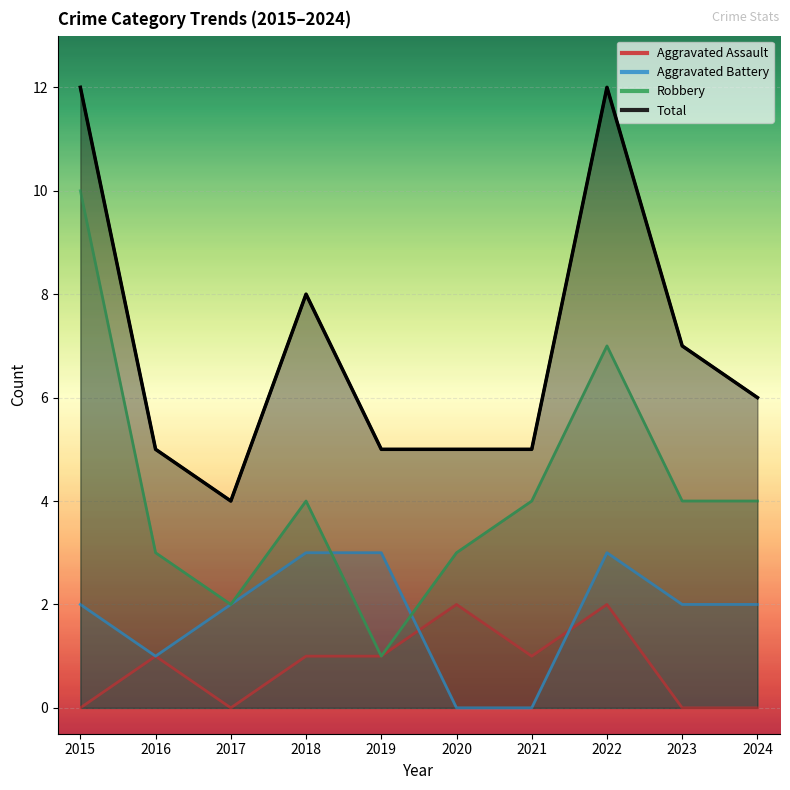

Reading right to left, extract all data points from this chart.

Aggravated Assault: 2024=0	2023=0	2022=2	2021=1	2020=2	2019=1	2018=1	2017=0	2016=1	2015=0
Aggravated Battery: 2024=2	2023=2	2022=3	2021=0	2020=0	2019=3	2018=3	2017=2	2016=1	2015=2
Robbery: 2024=4	2023=4	2022=7	2021=4	2020=3	2019=1	2018=4	2017=2	2016=3	2015=10
Total: 2024=6	2023=7	2022=12	2021=5	2020=5	2019=5	2018=8	2017=4	2016=5	2015=12